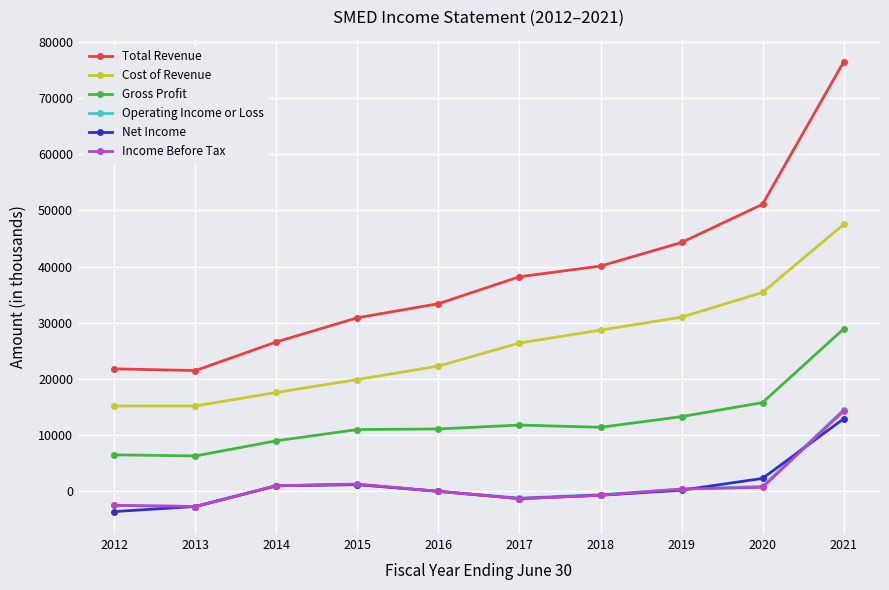

What is the average value of the Cost of Revenue series?

25920